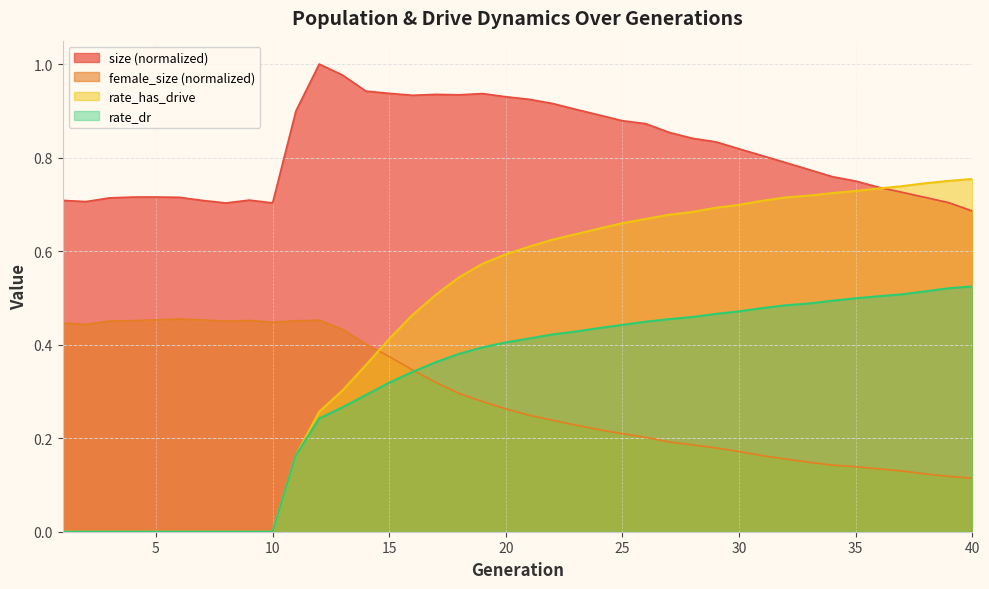

Which label corresponds to the smallest value in the chart?

1